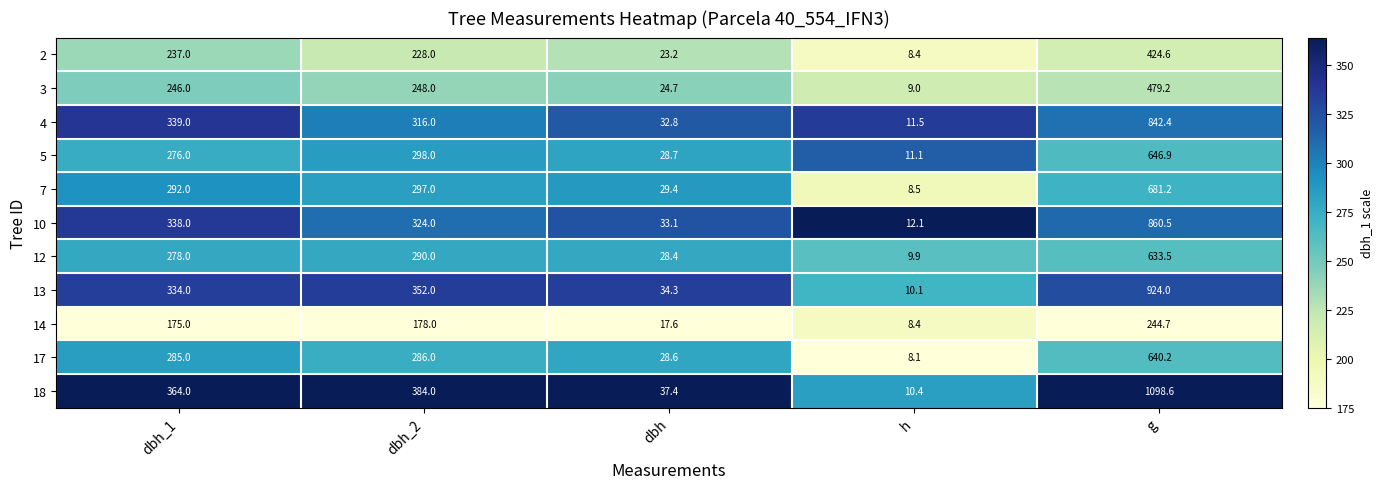

Where is 7 nearest to the value 344?

dbh_2